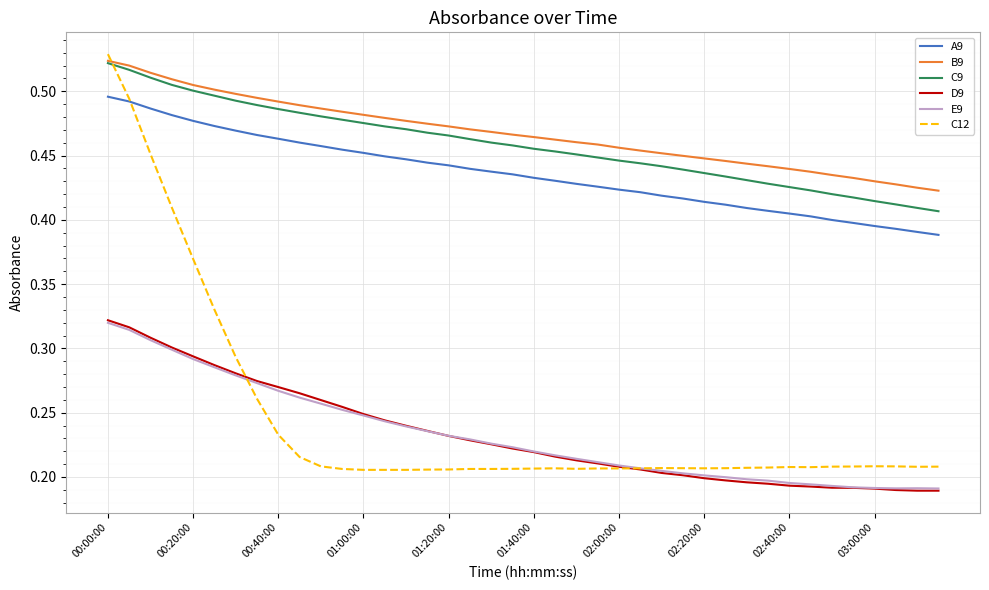

True or false: B9 and D9 intersect in this chart.

False